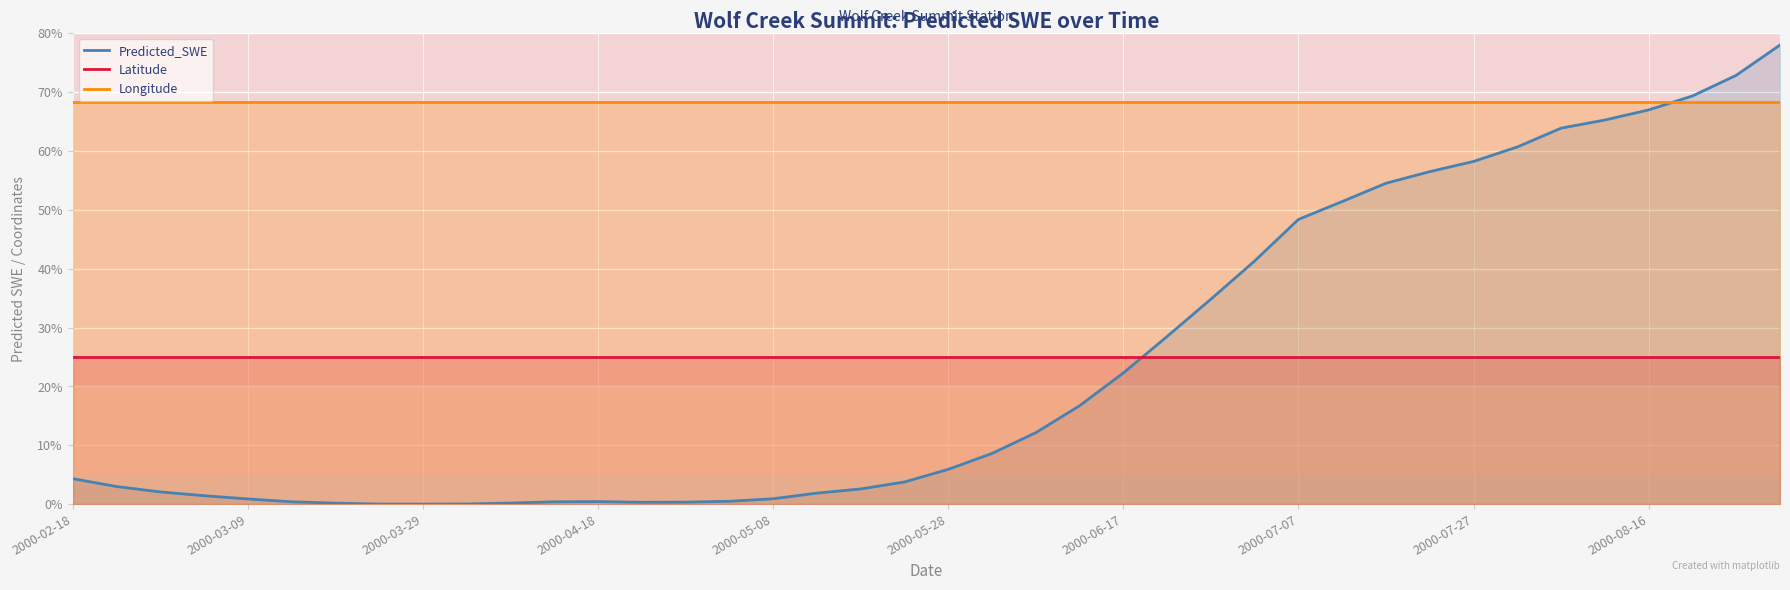

What is the highest value of the Longitude series?

68.3